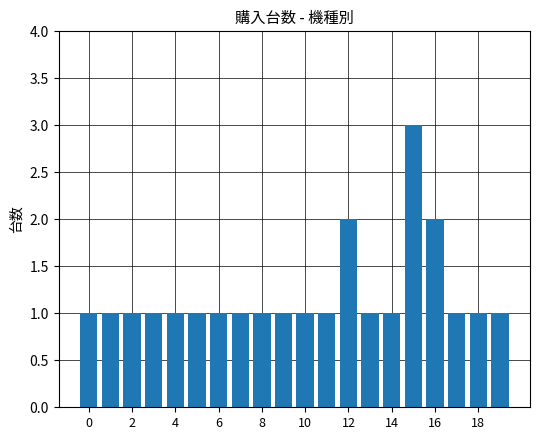

What is the maximum value shown in the chart?

3